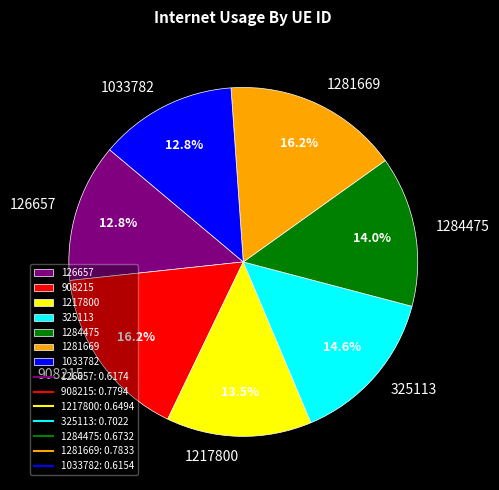

How many segments does this pie chart have?

7